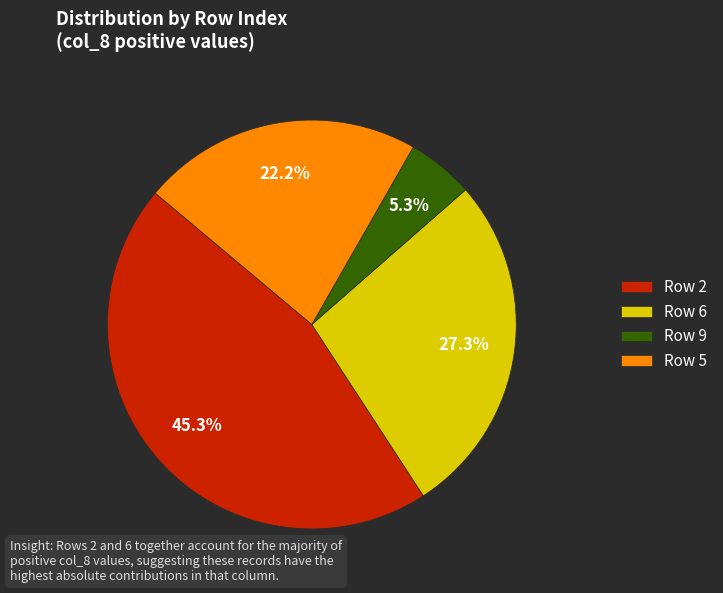

Is Row 5 the majority of the pie?

No